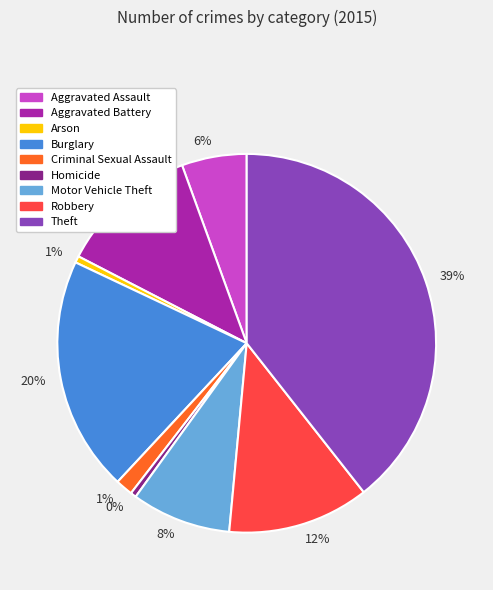

To the nearest percent, what is the average slice percentage?

11%